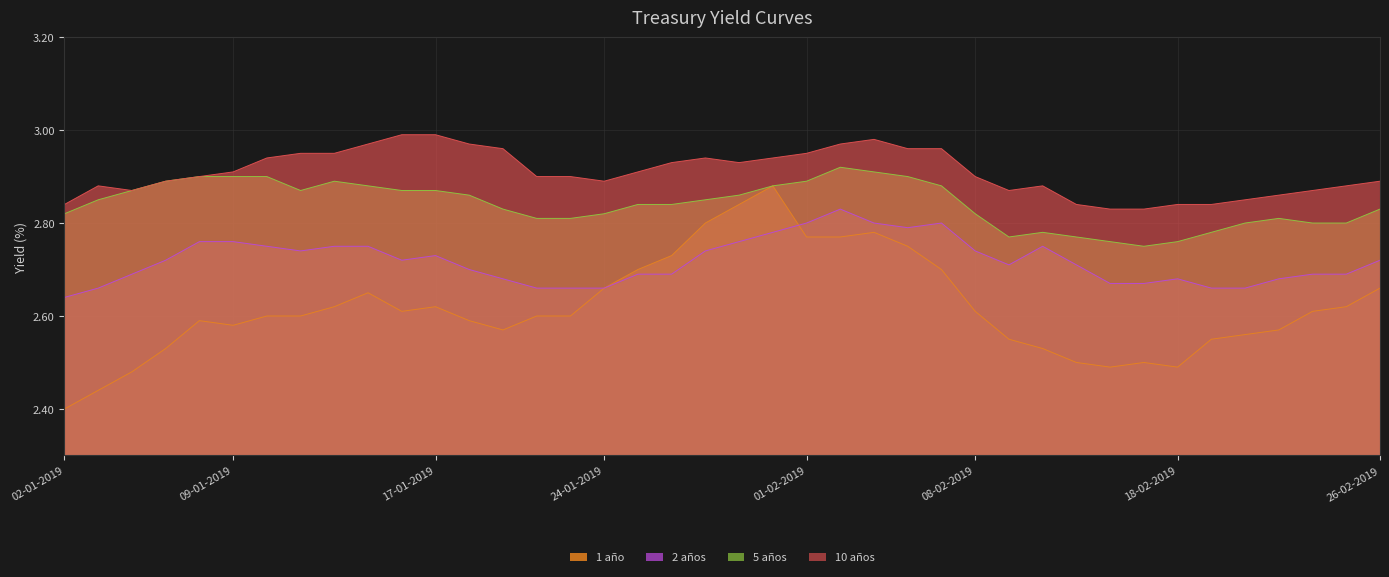

What is the label of the 27th point from the left?

07-02-2019